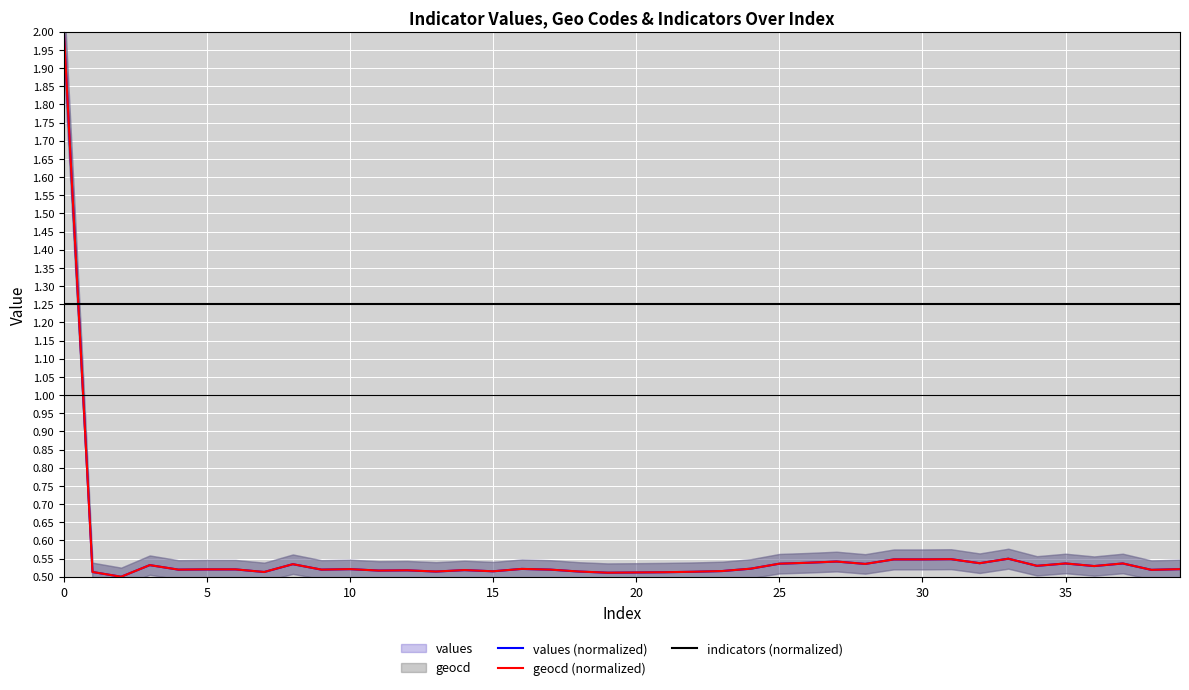

Which has a higher value, 28 or 14?

28